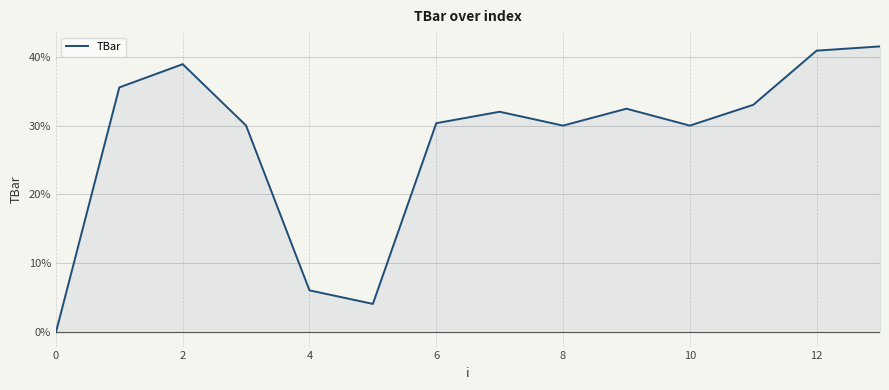

Does the chart have visible grid lines?

Yes